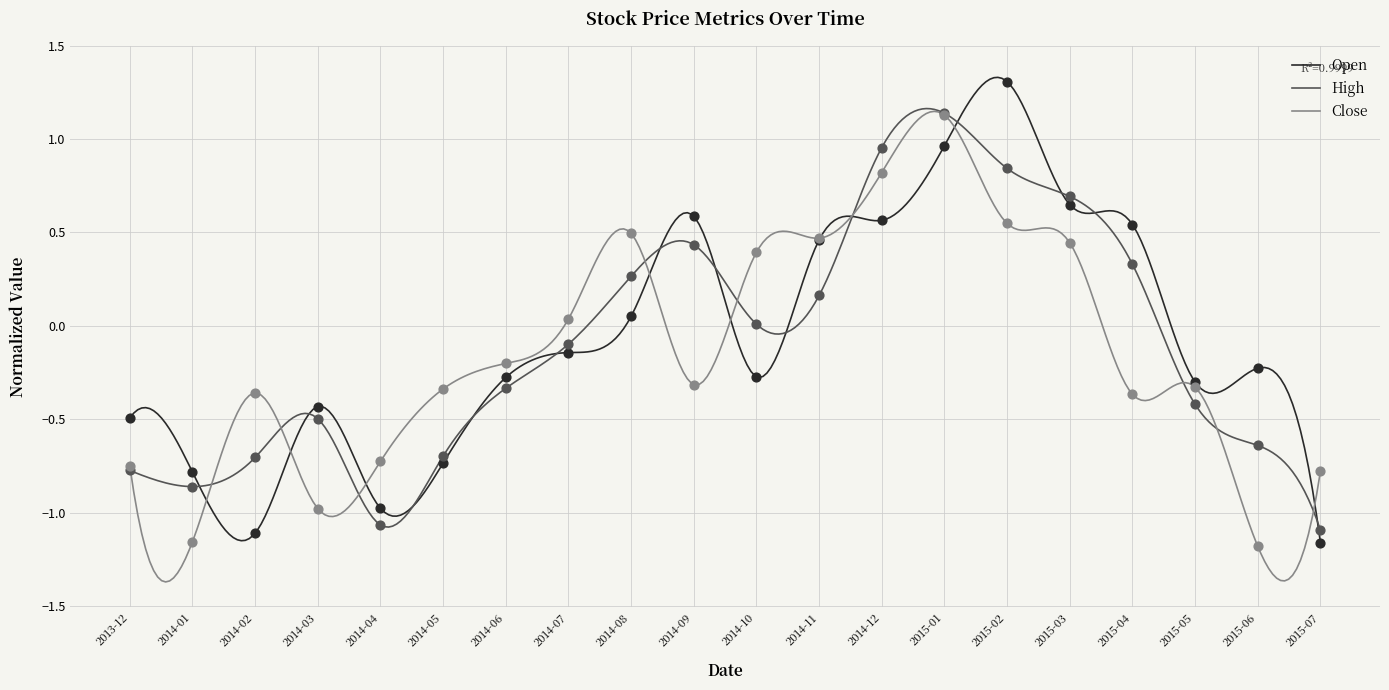

What is the total value across all series at 2015-06?

-2.0